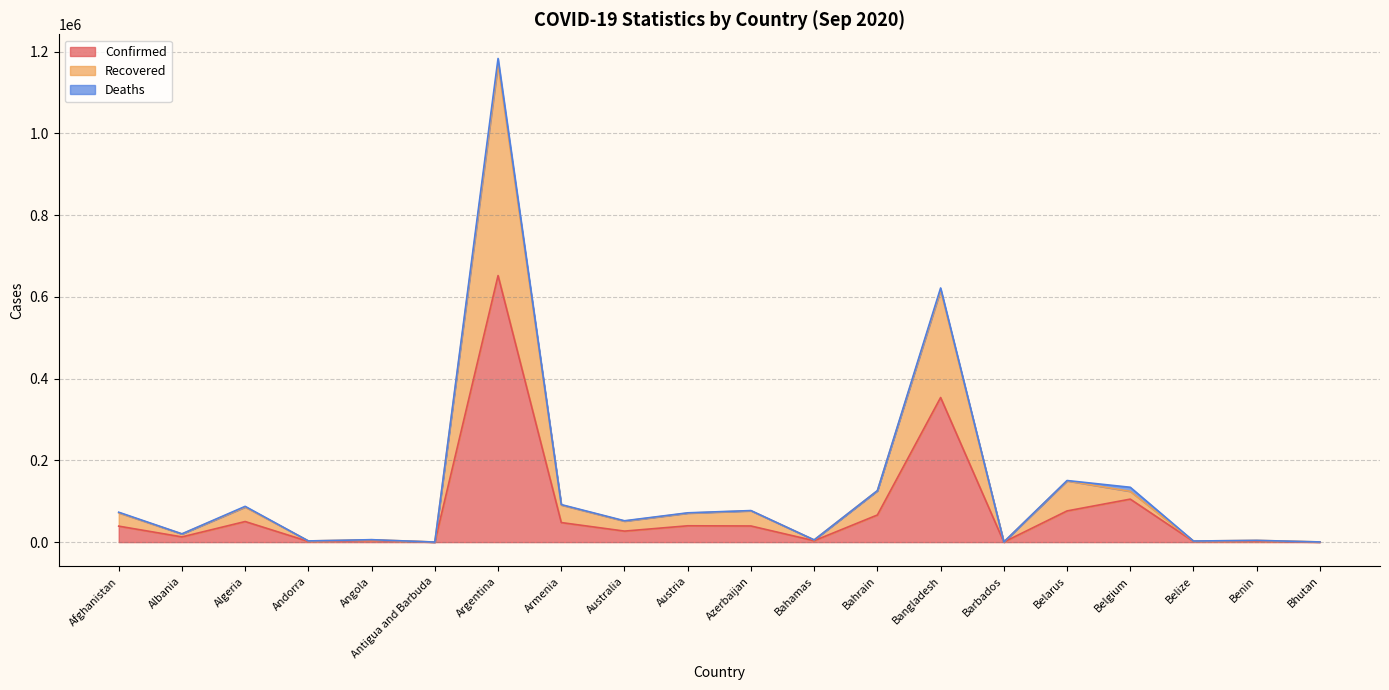

What is the value of the Confirmed point at the 5th from the left?

4363